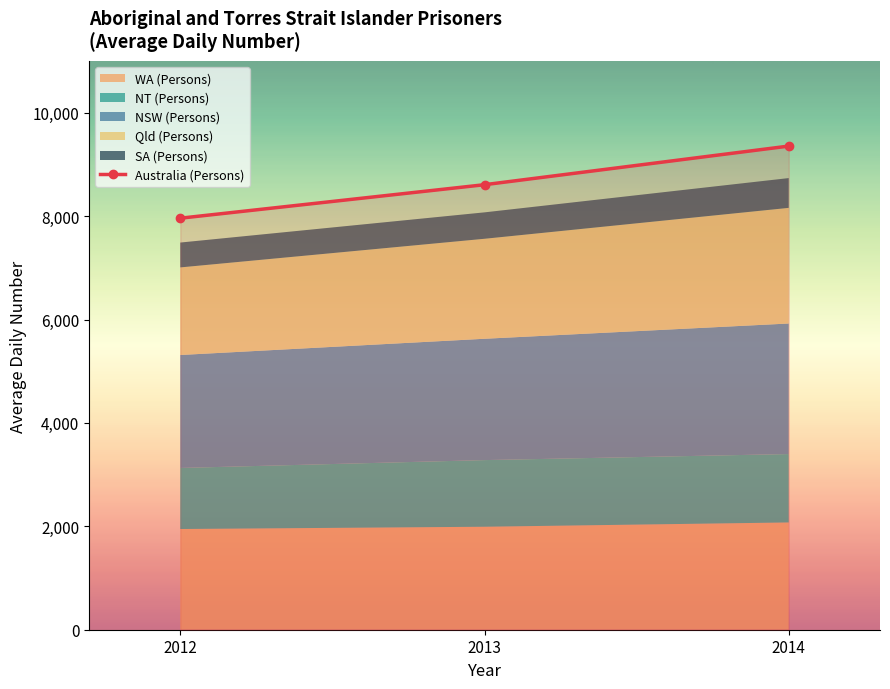

How many values in the SA (Persons) series are below 511?

1